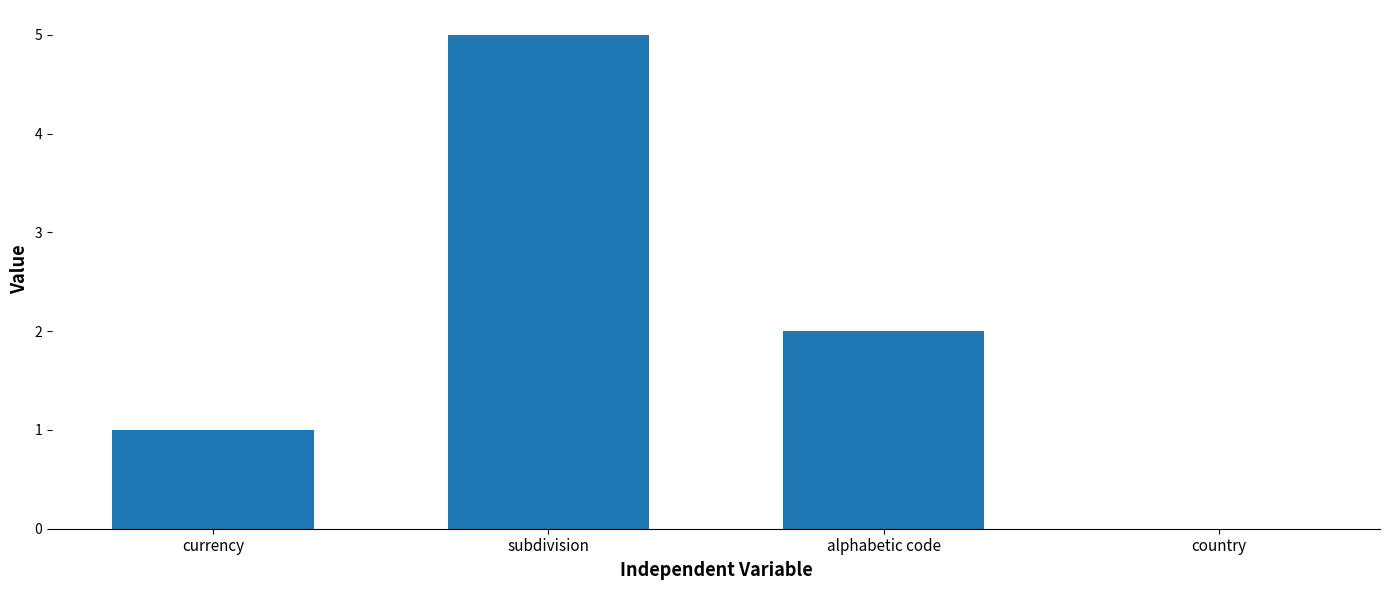

What is the maximum value shown in the chart?

5